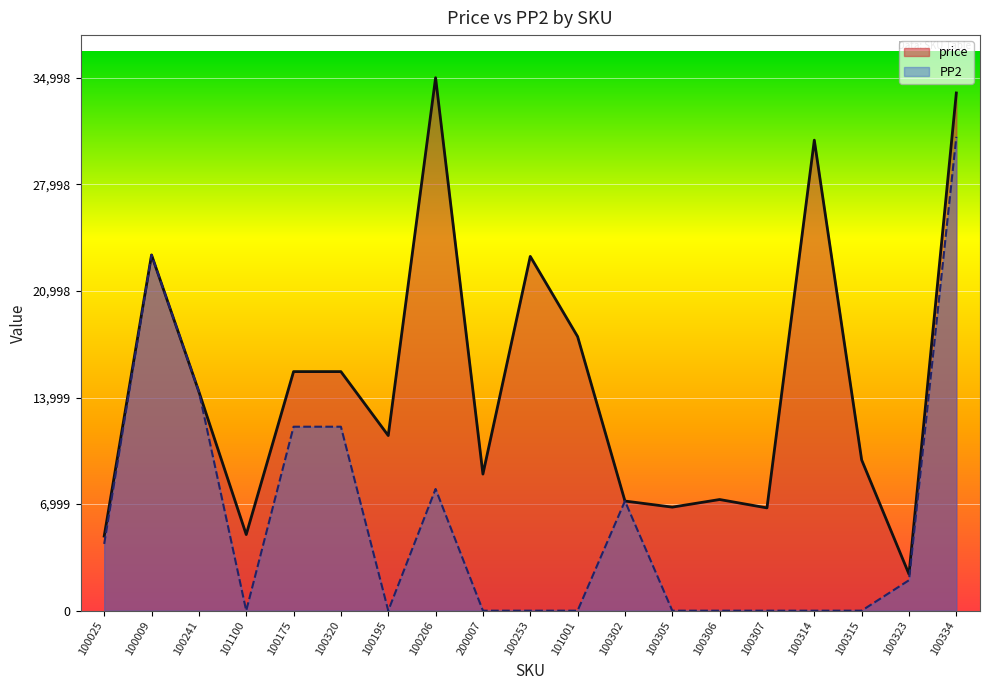

Rank the series at 100306 from highest to lowest value.

price, PP2